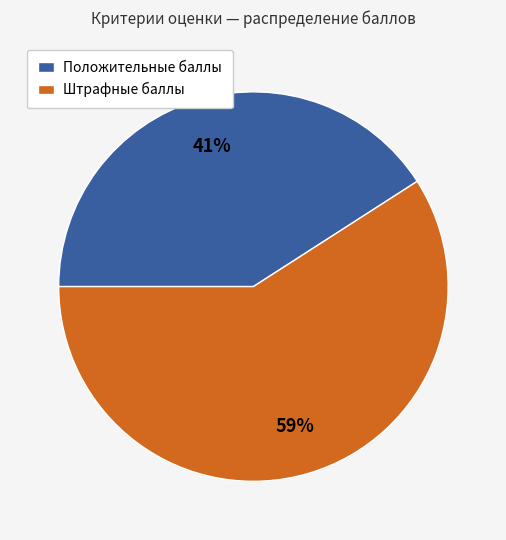

Is there a majority slice in this chart?

Yes